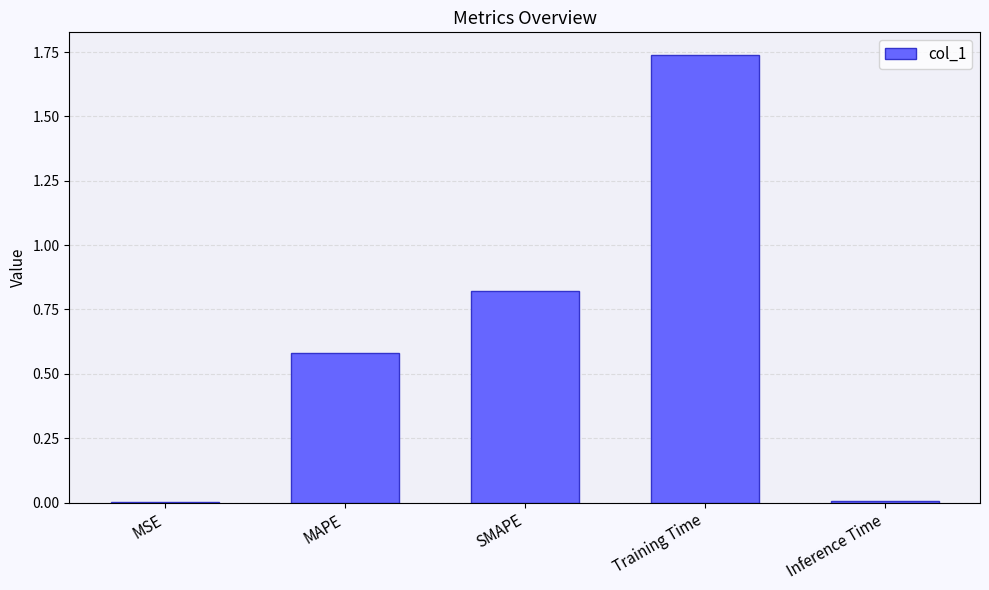

Is it true that the value at MAPE is 1.0?

False